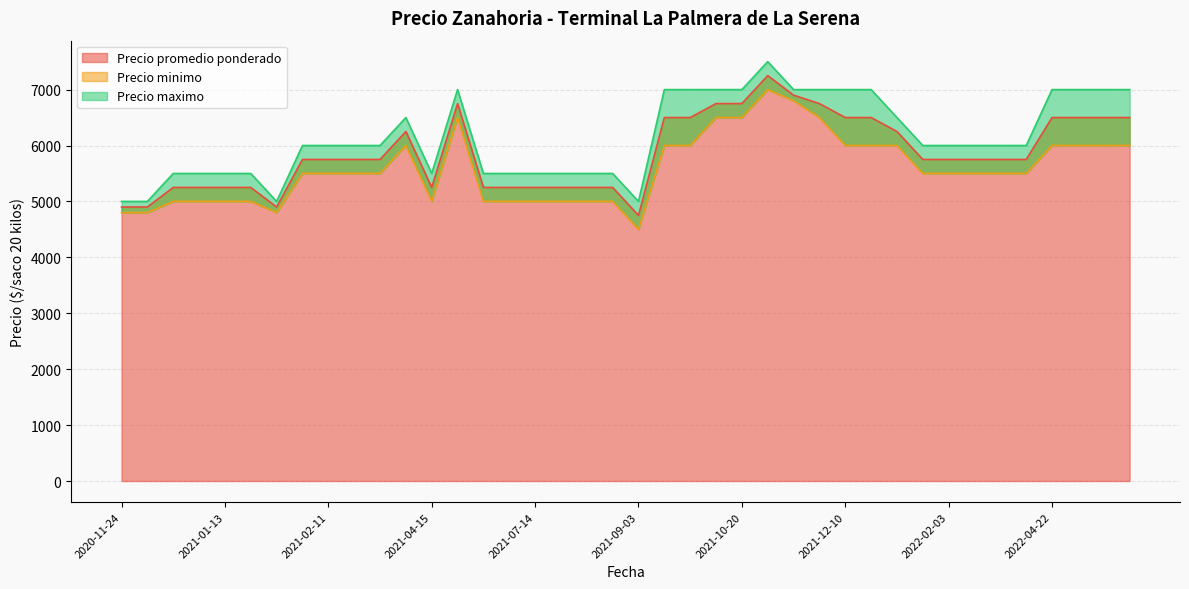

Rank the categories by Precio promedio ponderado value from lowest to highest.

2021-09-03, 2021-02-05, 2020-11-27, 2020-11-24, 2021-08-30, 2021-07-14, 2021-07-02, 2021-01-13, 2021-08-03, 2021-06-25, 2021-07-22, 2020-12-28, 2020-12-07, 2021-01-26, 2021-04-15, 2022-04-06, 2022-02-03, 2021-02-11, 2022-03-23, 2021-02-09, 2022-02-24, 2021-02-26, 2021-03-05, 2022-01-07, 2021-03-09, 2021-12-29, 2022-04-22, 2022-04-26, 2021-12-10, 2021-12-17, 2021-09-30, 2022-05-20, 2021-10-06, 2022-05-09, 2021-10-19, 2021-12-03, 2021-06-08, 2021-10-20, 2021-10-29, 2021-10-22